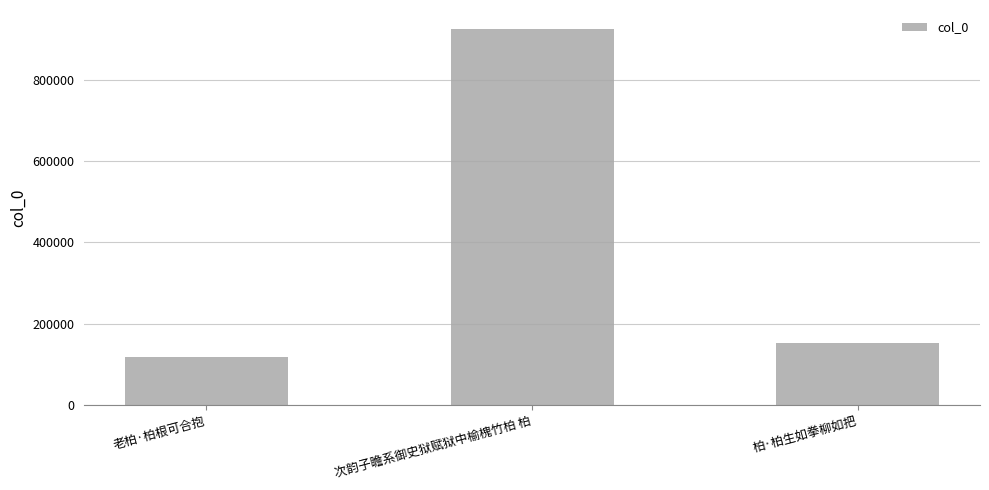

Does the chart contain any negative values?

No